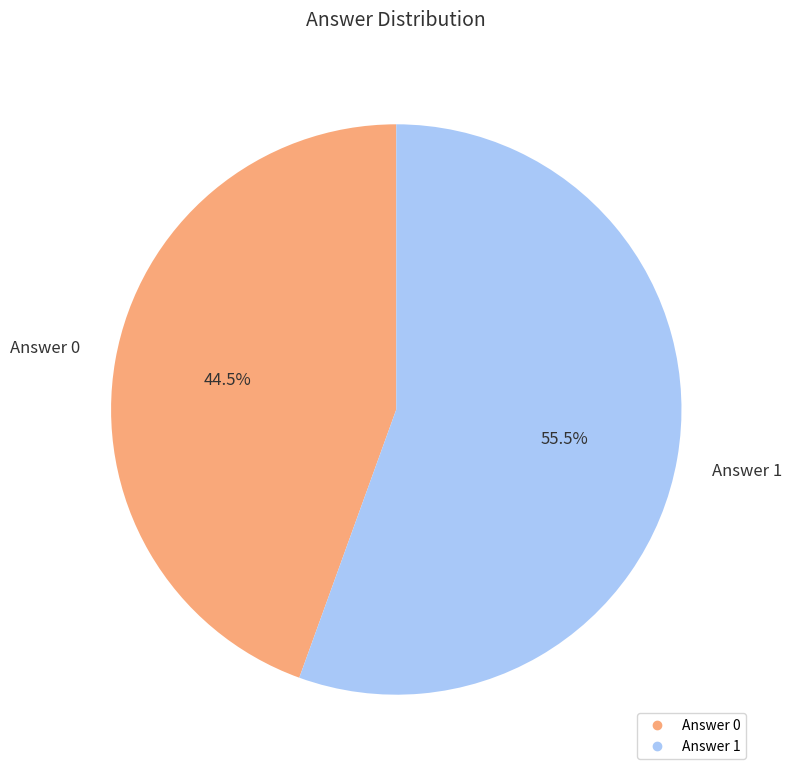

Which category has the biggest portion of the pie?

Answer 1